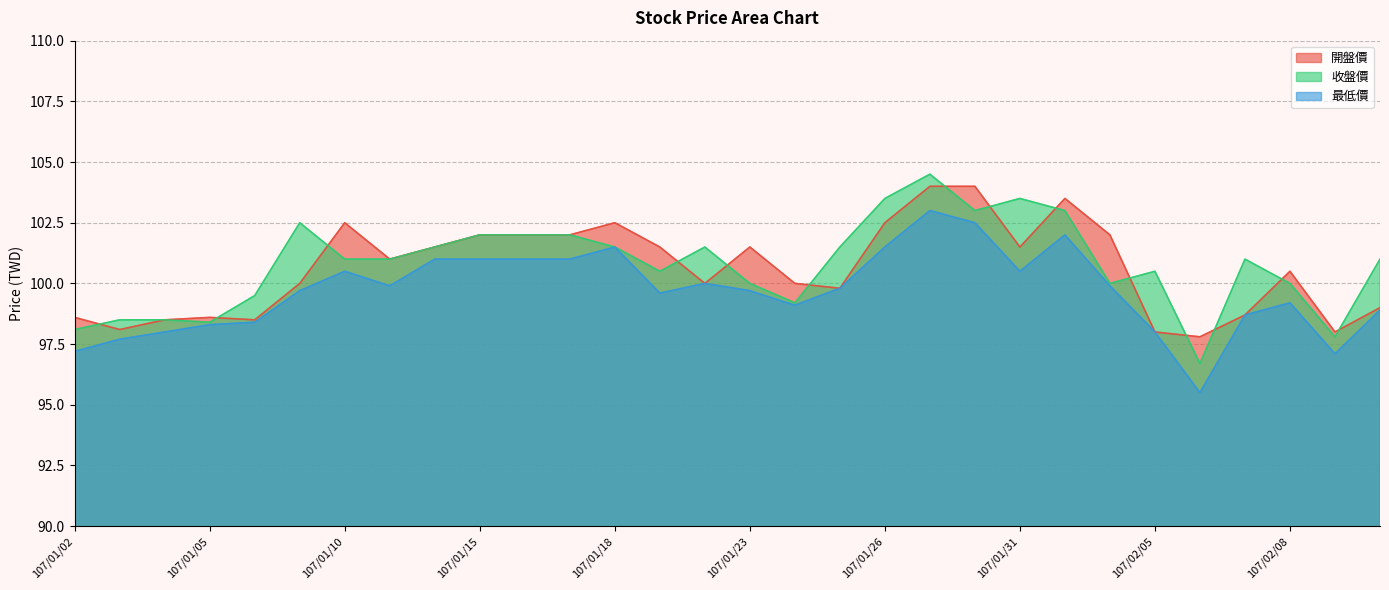

How many data points in 開盤價 are less than 101?

15